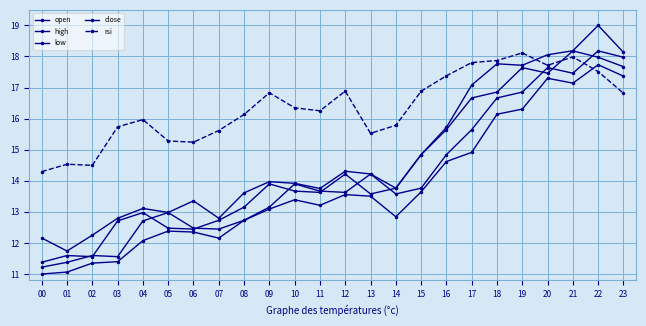

Which category has the highest value in the open series?

22